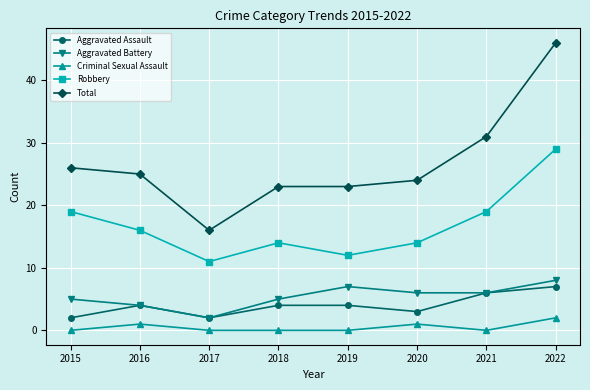

What is the value of the Aggravated Assault point at the 5th from the left?

4